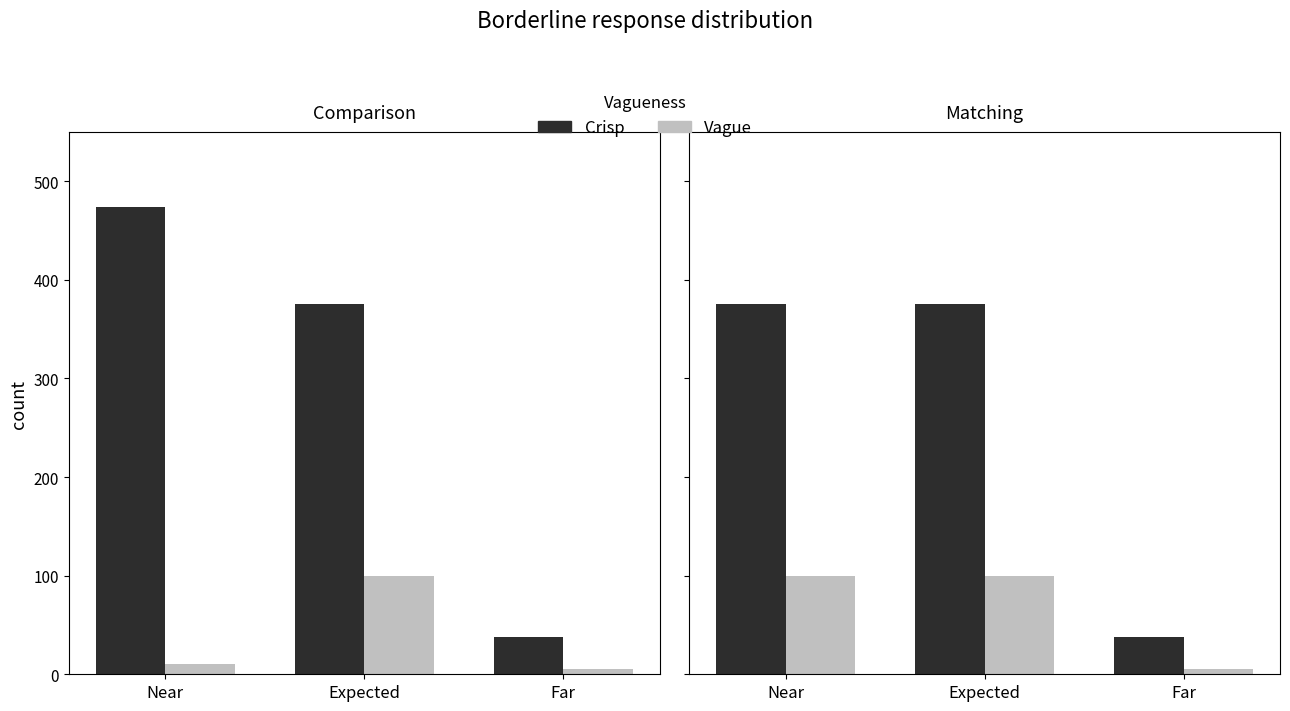

Rank the categories by Vague value from lowest to highest.

Far, Near, Expected